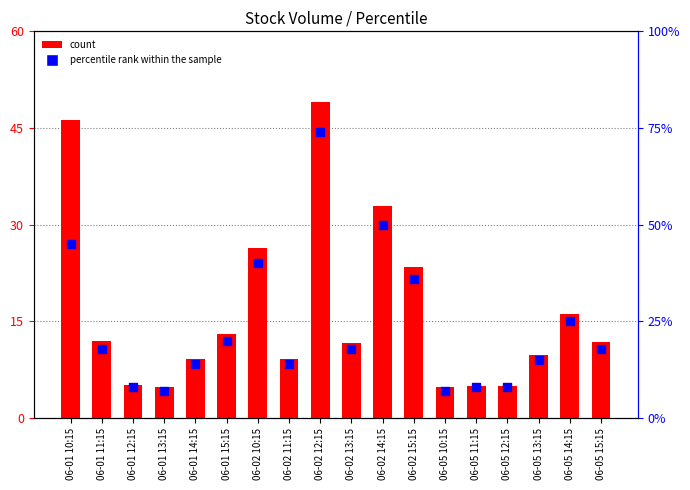

Which series has the largest total across all categories?

percentile rank within the sample